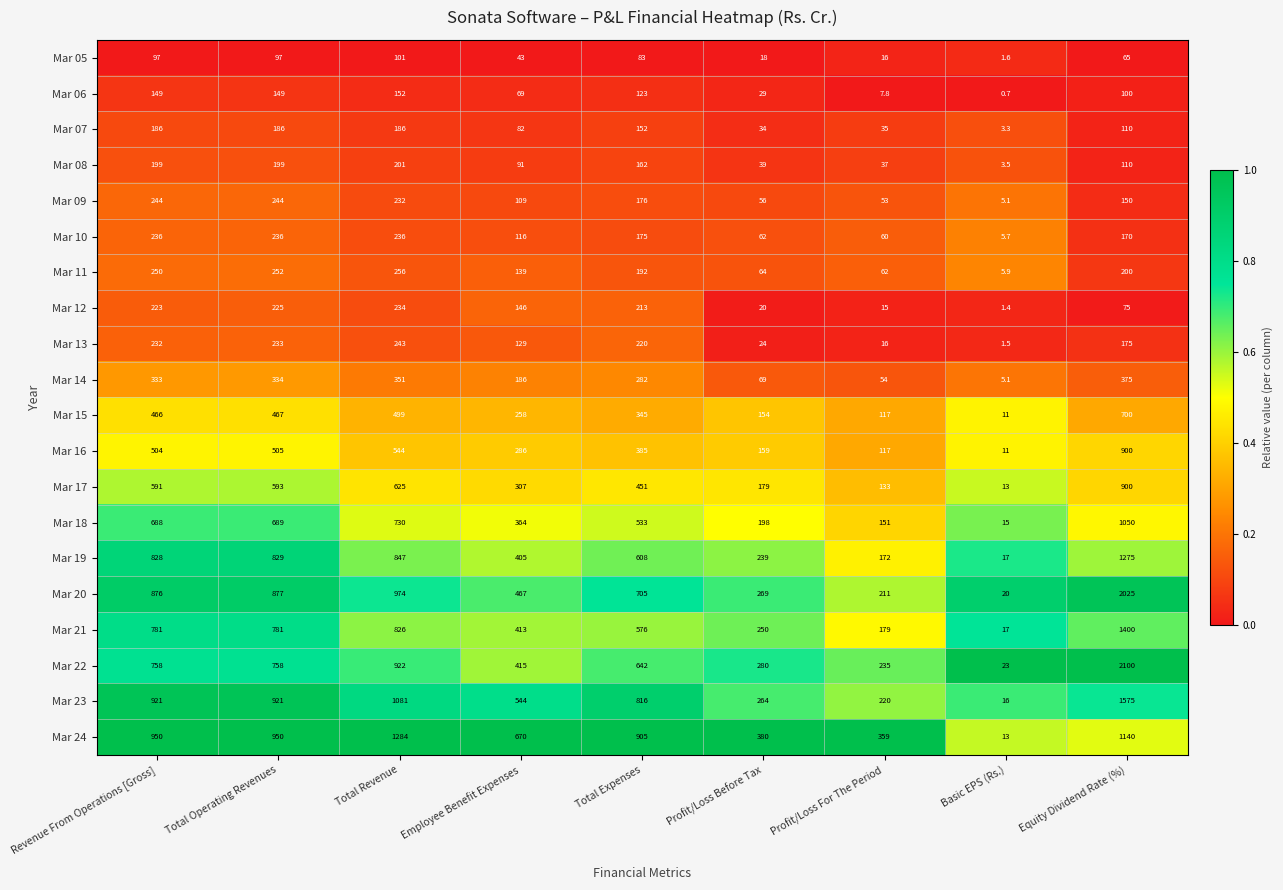

What is the average value of the Mar 14 series?

221.0